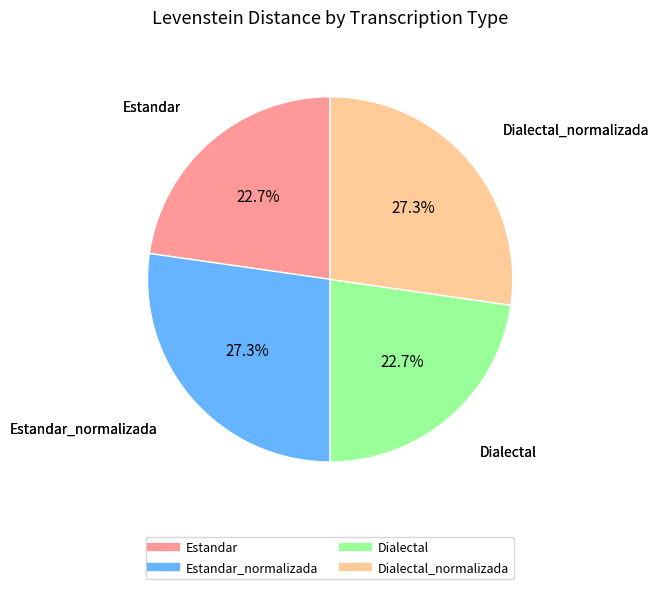

Is there a majority slice in this chart?

No